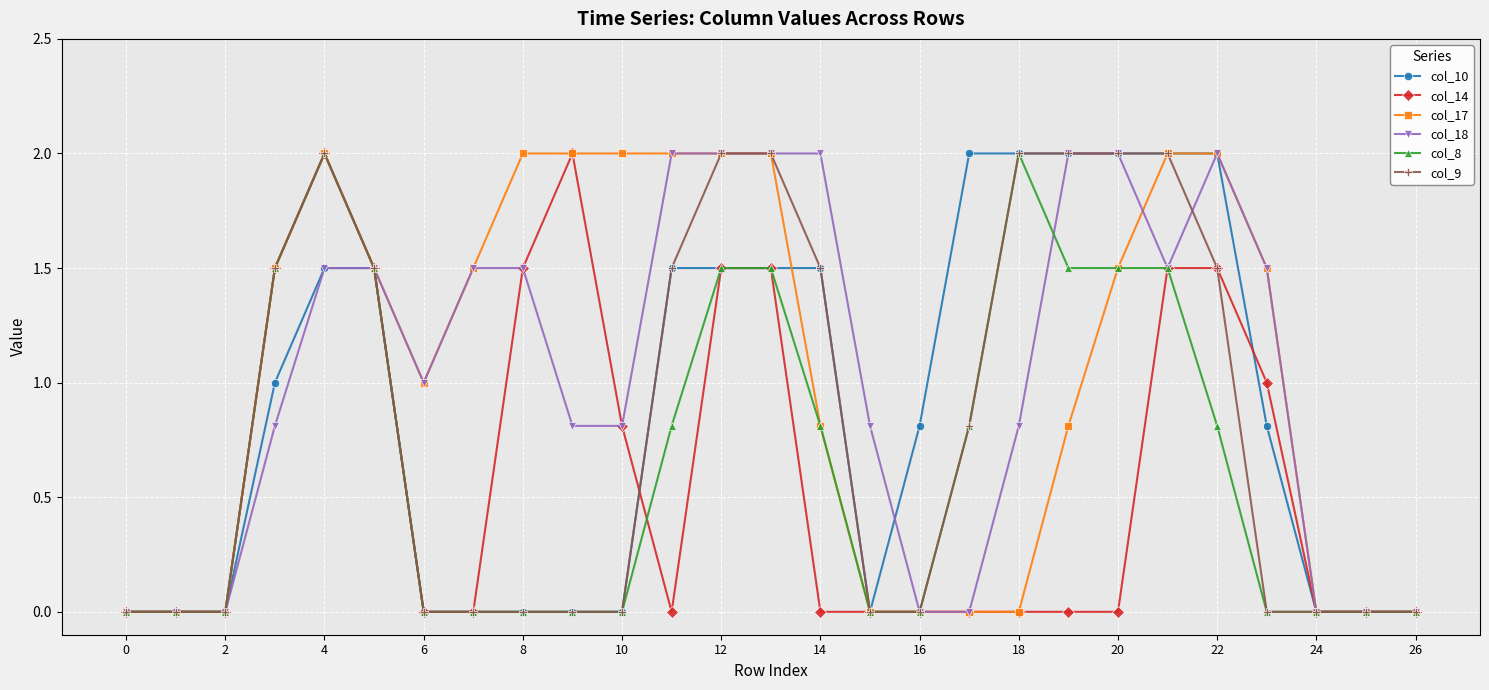

What is the value of the col_14 point at the 24th from the left?

1.0